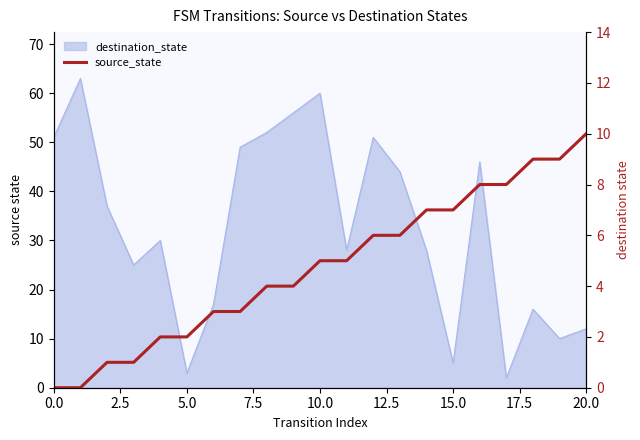

At which label does the data first exceed 5?

12